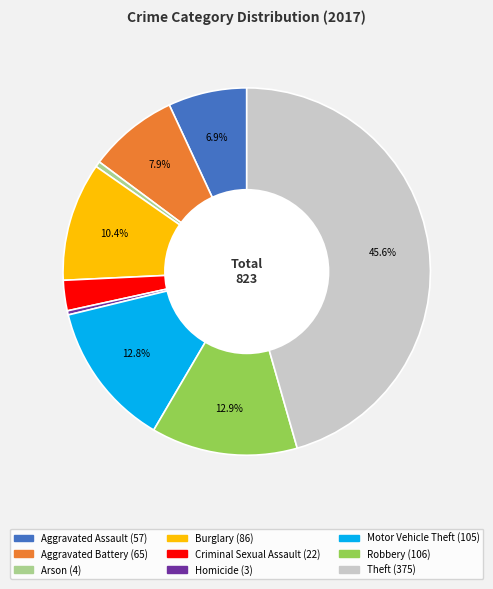

Combined, do Motor Vehicle Theft and Burglary account for over 50%?

No